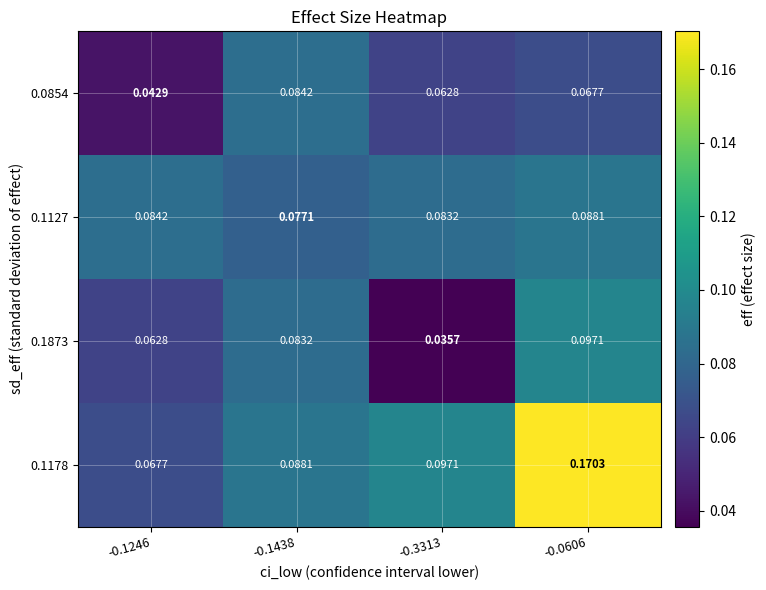

Is the value of 0.0854 at -0.3313 greater than the value of 0.1127 at -0.0606?

No